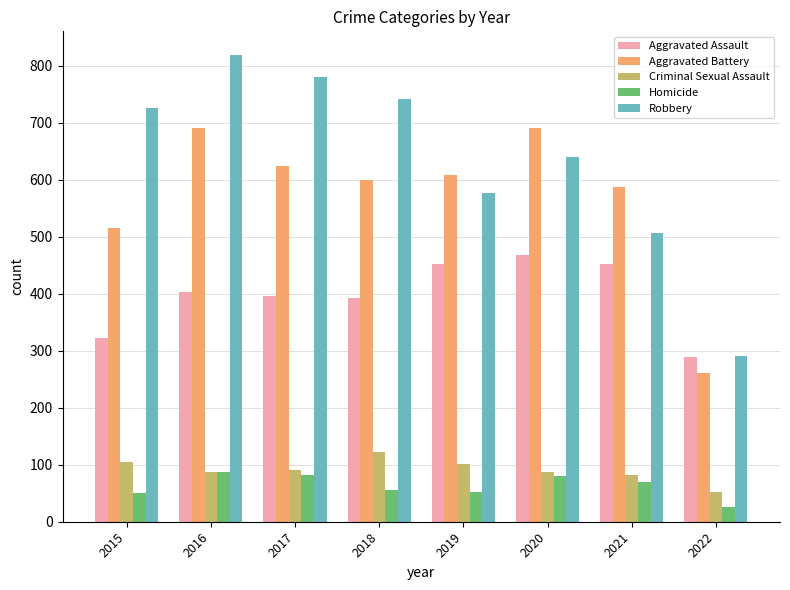

Is it true that Robbery equals 639 at 2020?

True